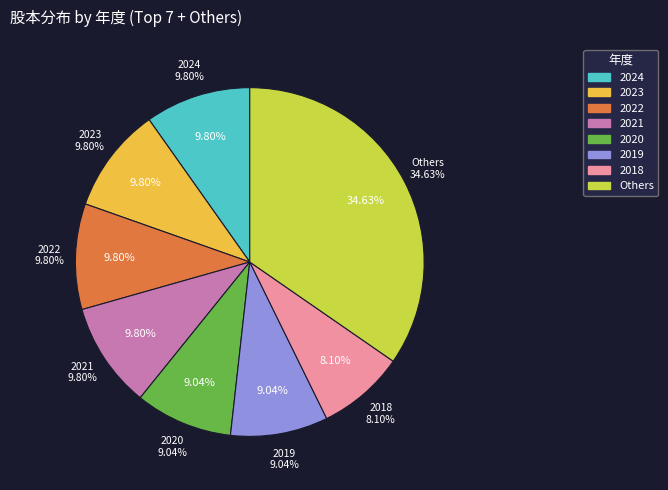

Between 2022 and 2023, which is larger?

2022